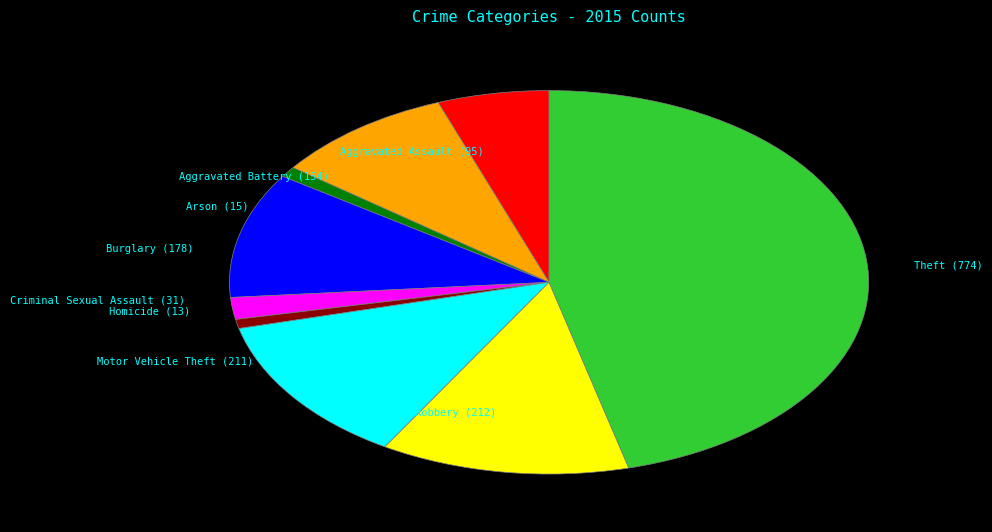

How many slices are in this pie chart?

9